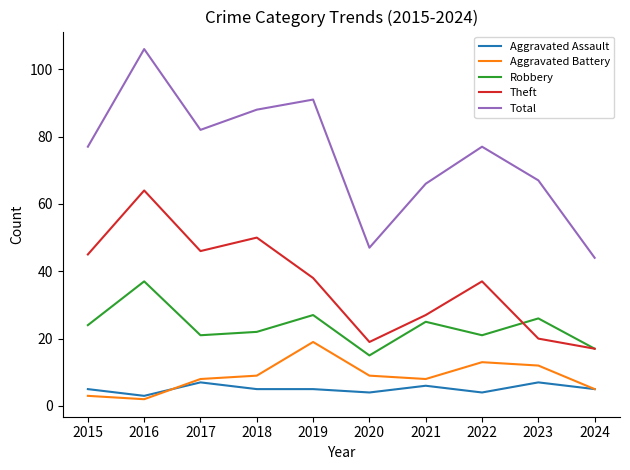

True or false: Aggravated Battery and Robbery cross at least once.

False